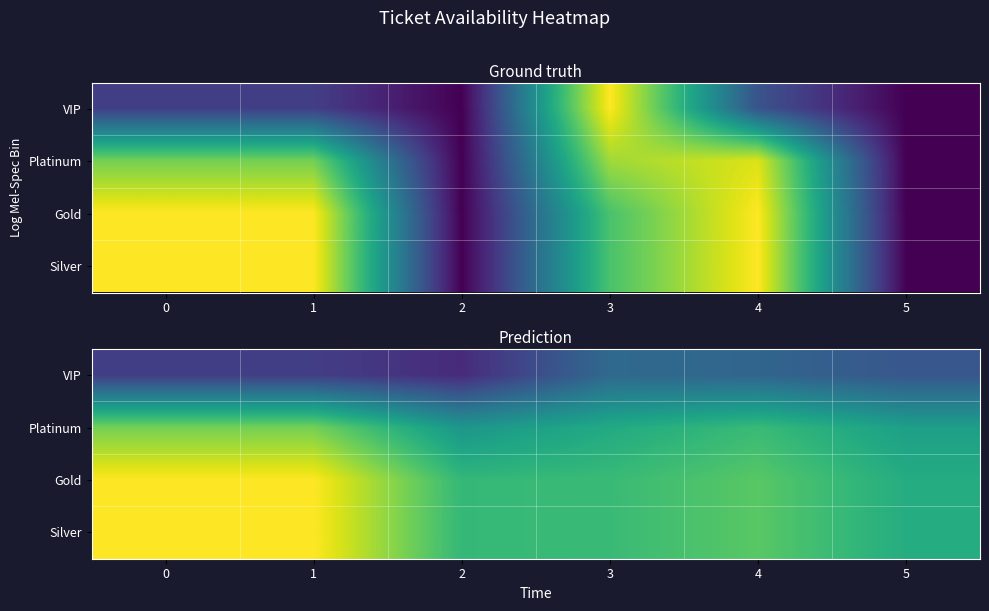

Is it true that Platinum equals 0.6 at 3?

True